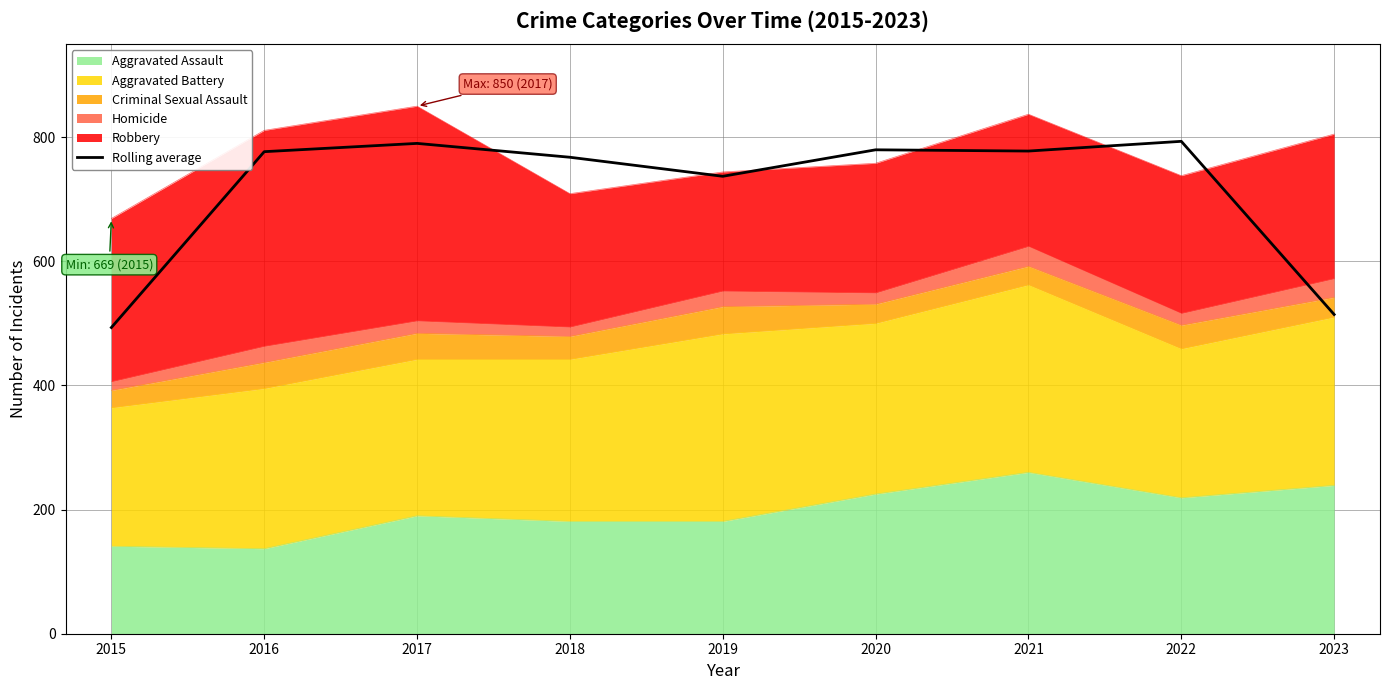

Which has a higher value, 2022 or 2023?

2022